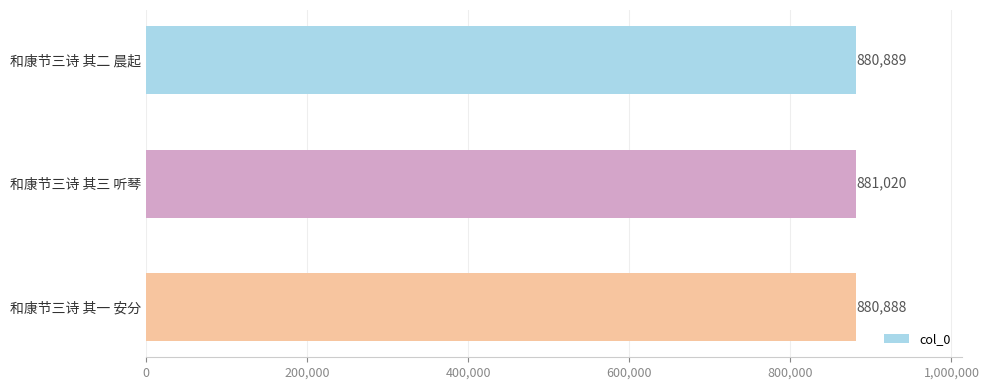

The chart shows a value of 881020 at 和康节三诗 其三 听琴. True or false?

True